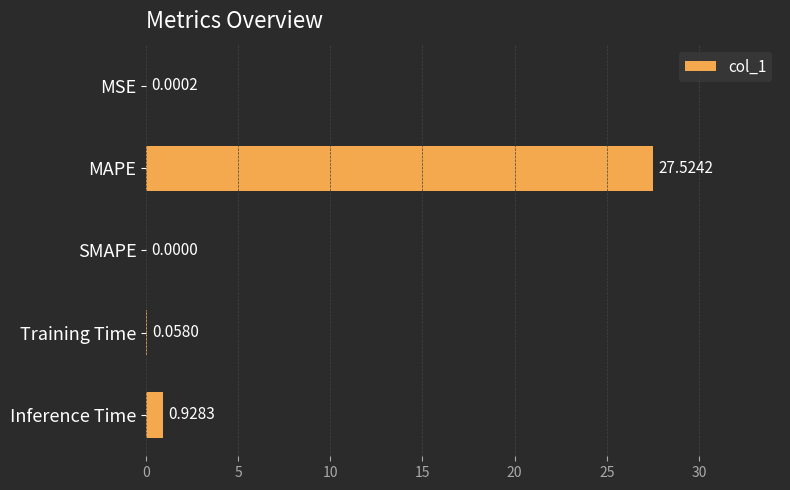

Which category has the highest value across all series?

MAPE